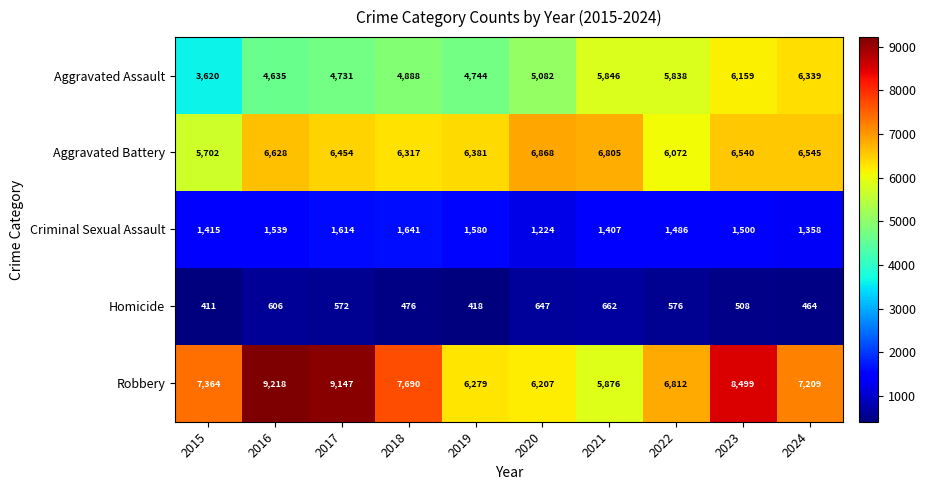

The Aggravated Assault series shows 9235 at 2022. True or false?

False